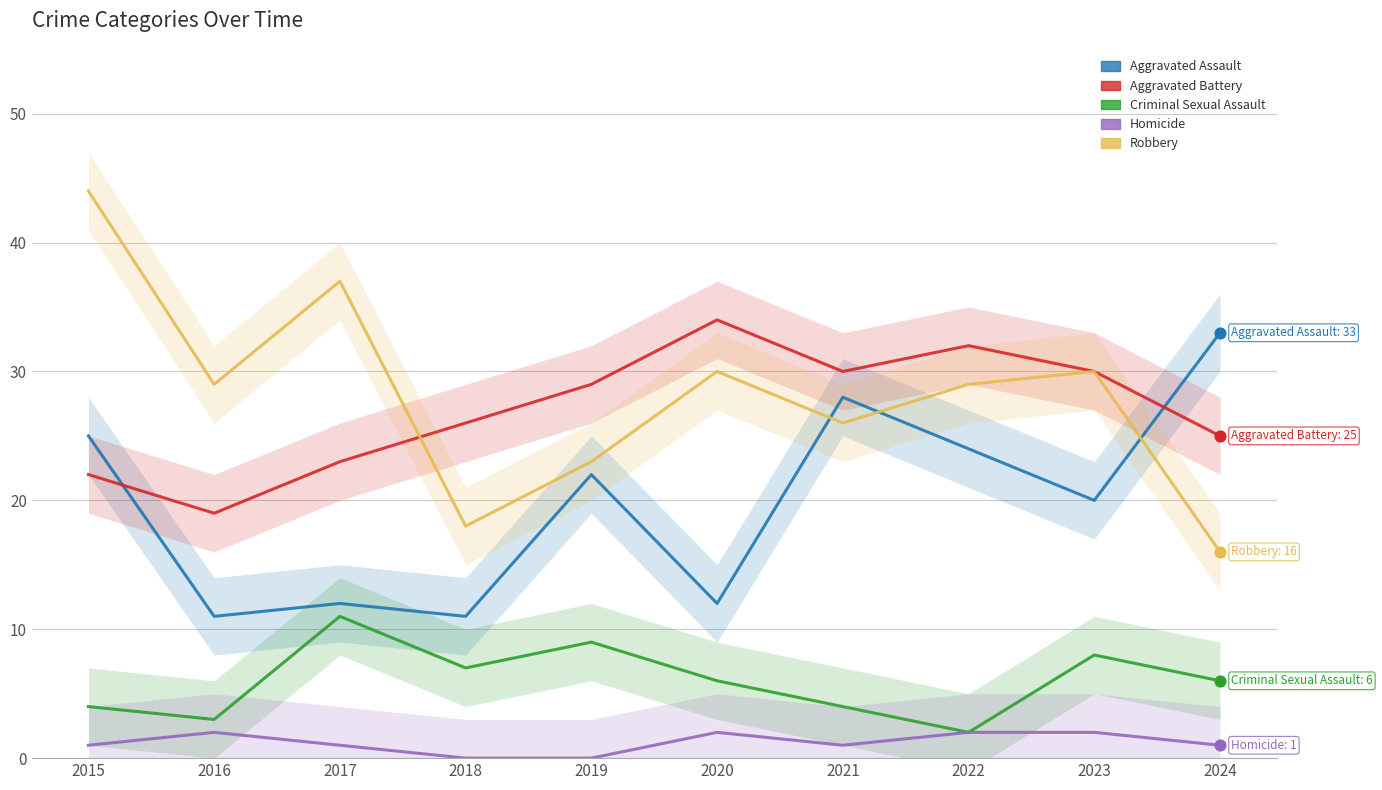

Which series has the widest spread of Y values?

Robbery